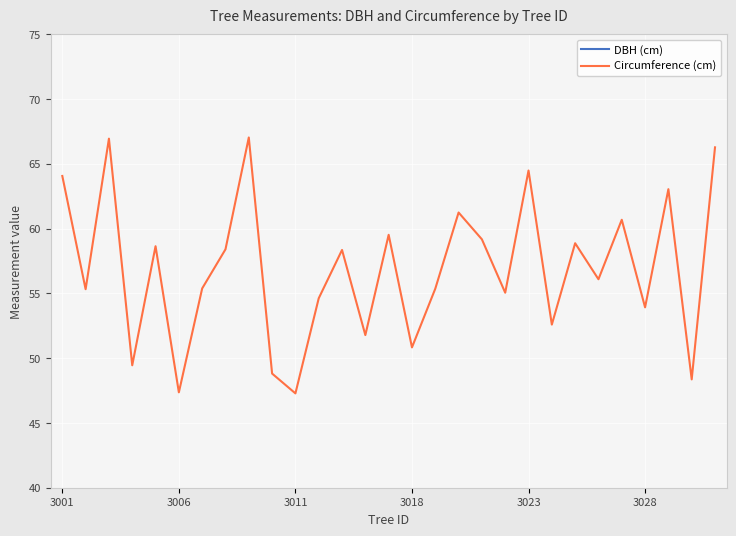

What are all the series names shown in the legend?

DBH (cm), Circumference (cm)